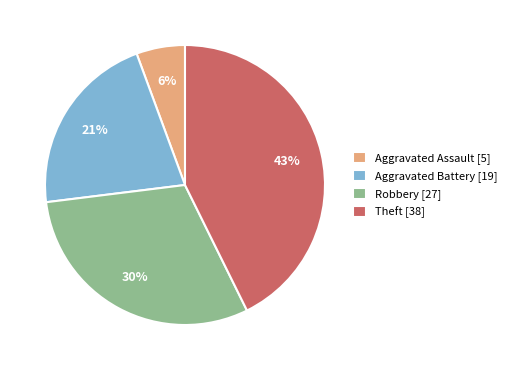

Combined, do Aggravated Battery and Robbery account for over 50%?

Yes